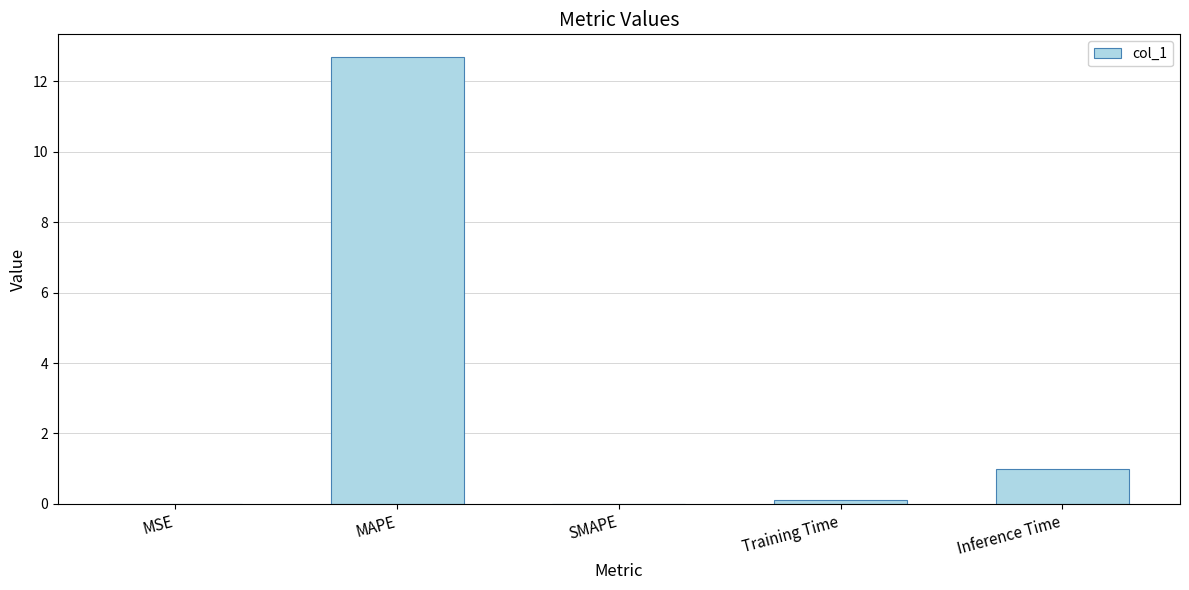

The chart shows a value of 3.9 at SMAPE. True or false?

False